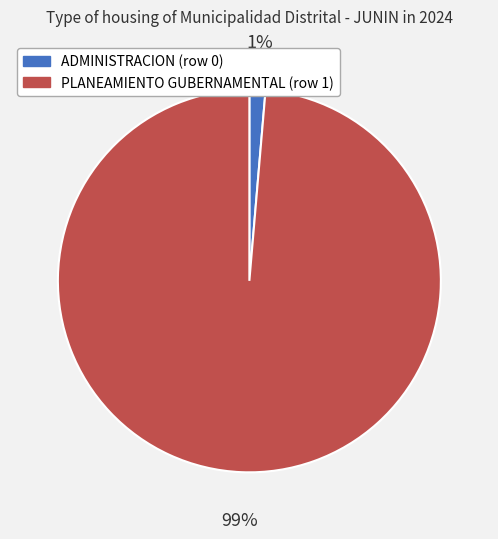

What is the smallest slice in the pie chart?

ADMINISTRACION (row 0)